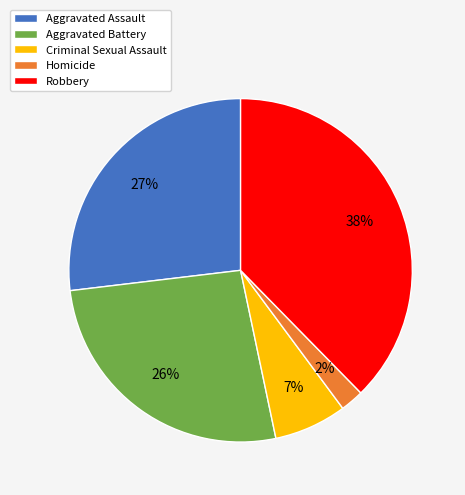

What percentage is the Aggravated Battery slice, to the nearest percent?

26%